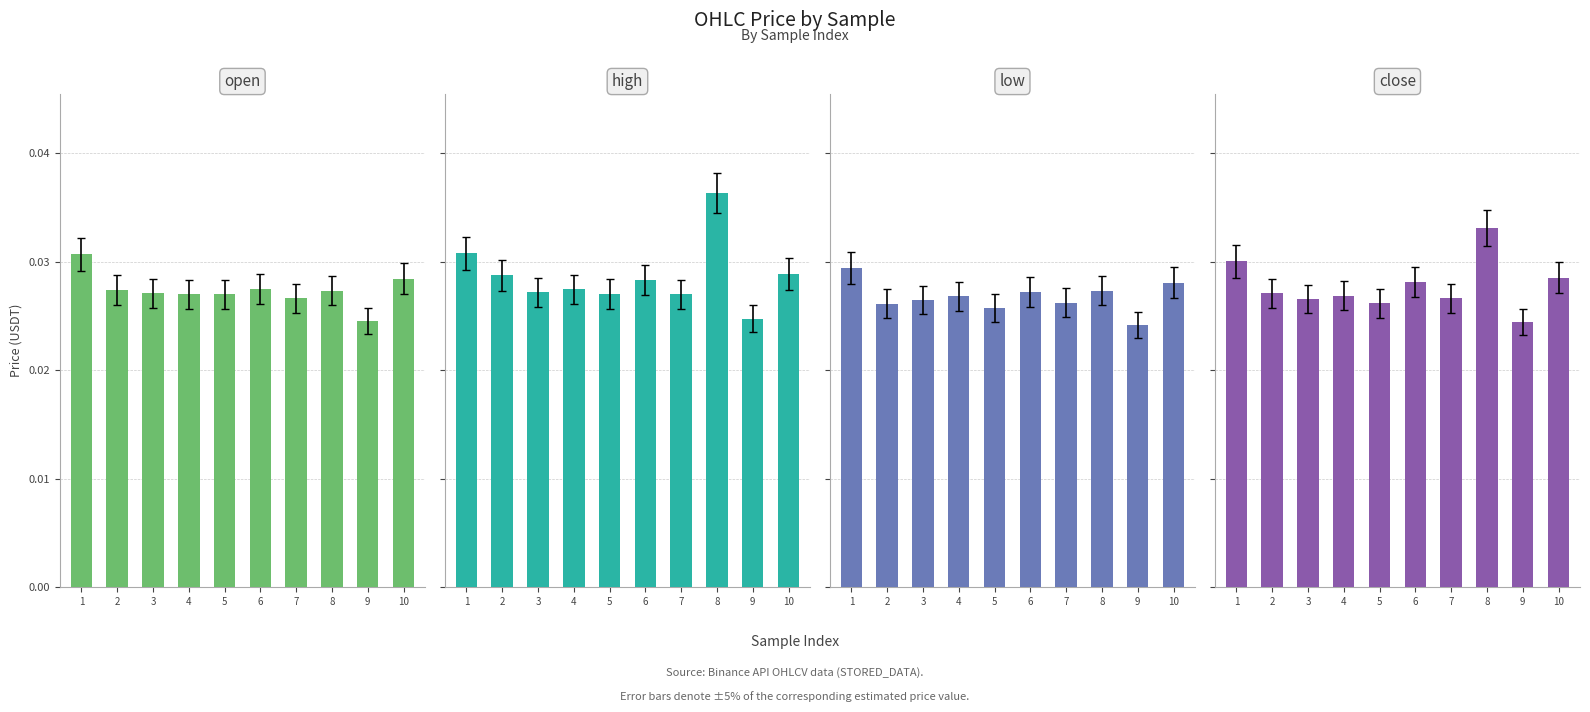

Which series changed the most between 4 and 9?

high